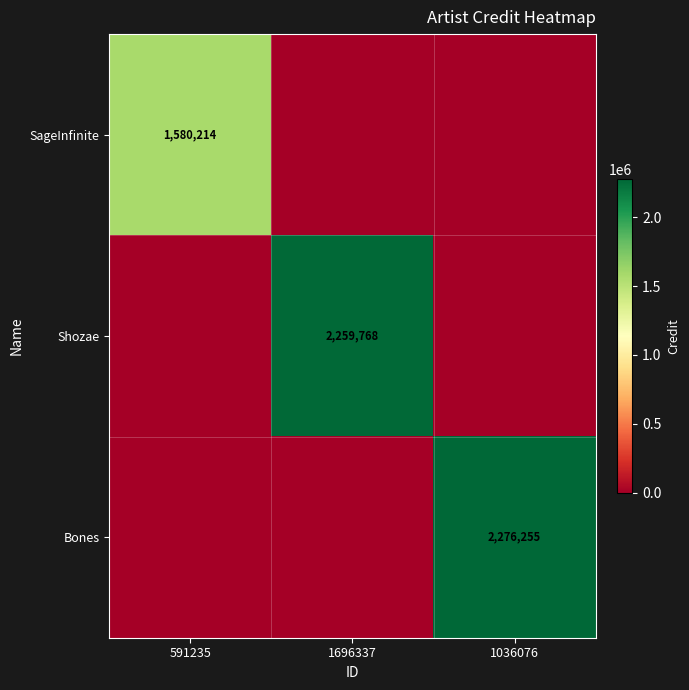

True or false: Shozae has a value of 3311805 at 1696337.

False